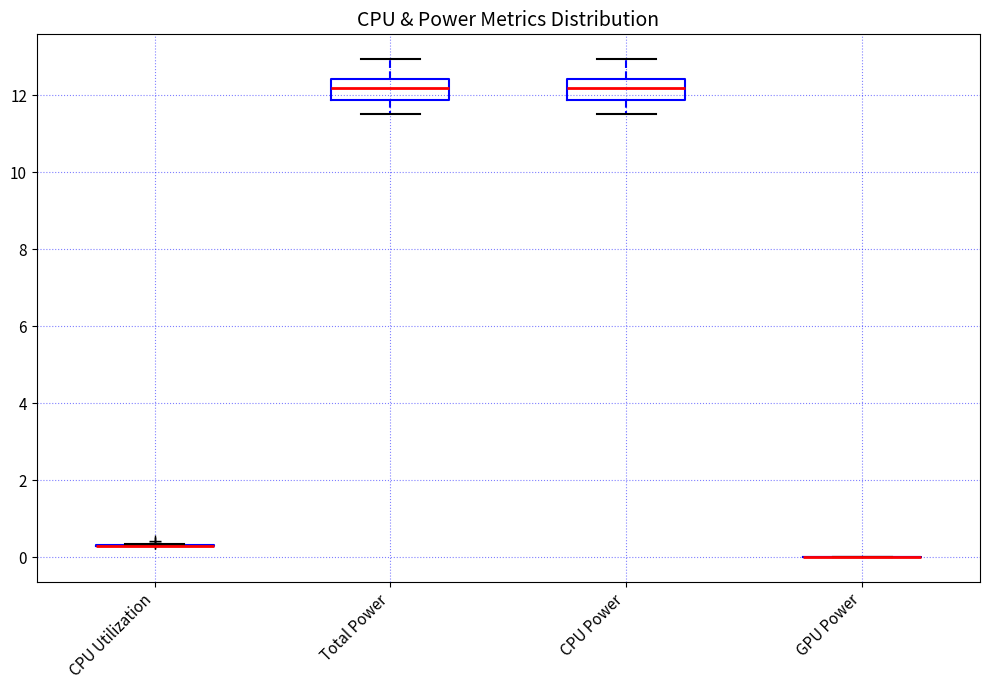

Where does the upper whisker of the box for CPU Power end on the y-axis? The values are not printed on the chart, so give them approximately, as read against the axis.

13.0